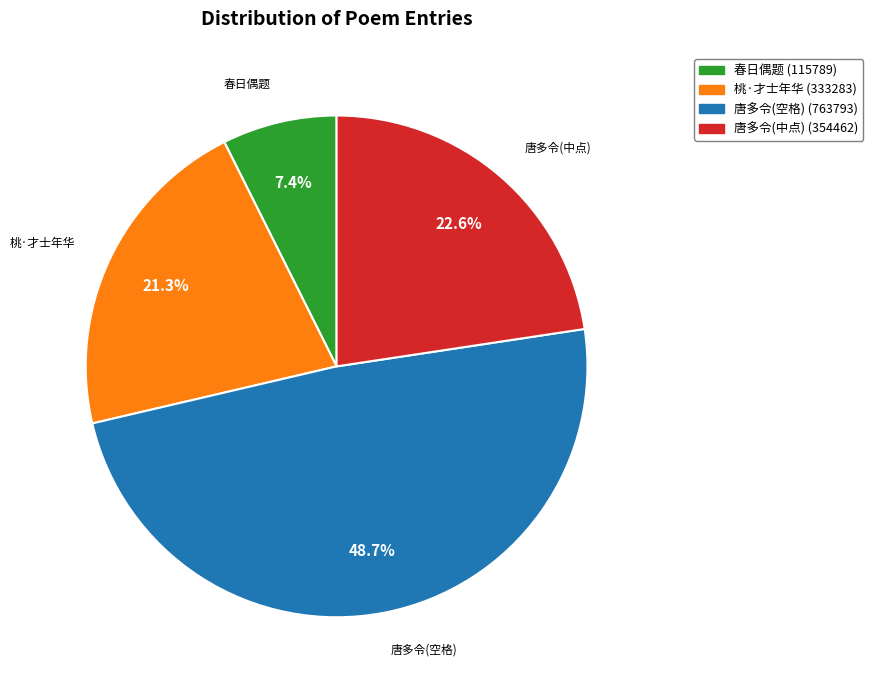

Count the number of slices in the pie.

4